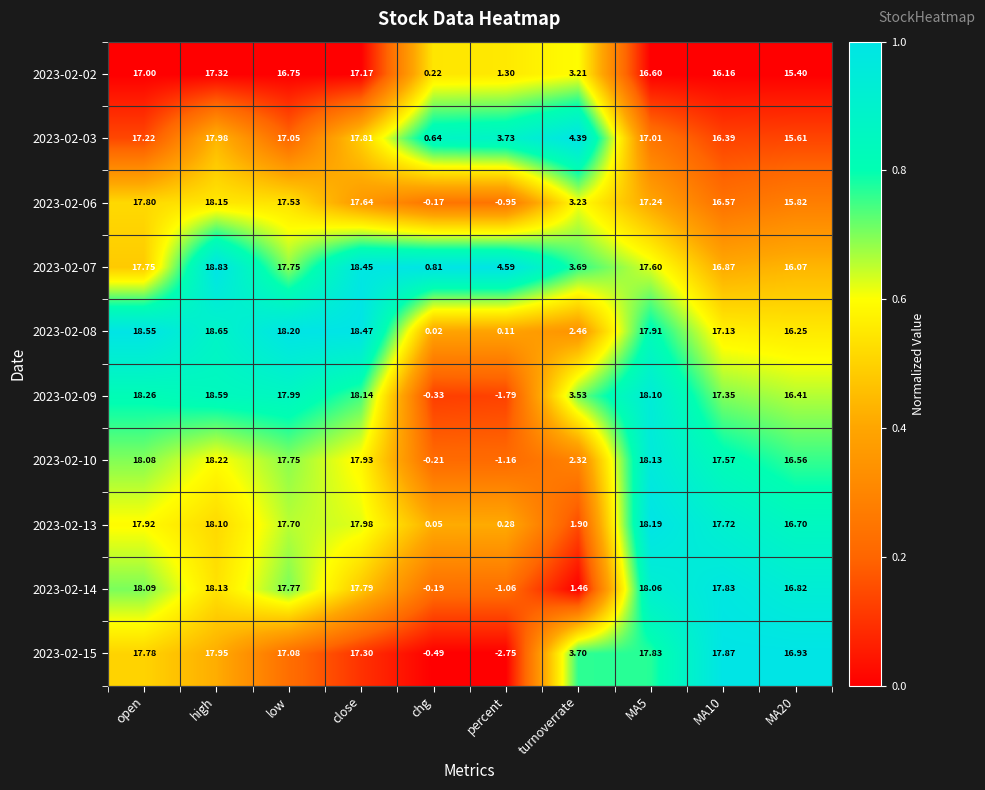

What is the maximum value shown in the chart?

18.8